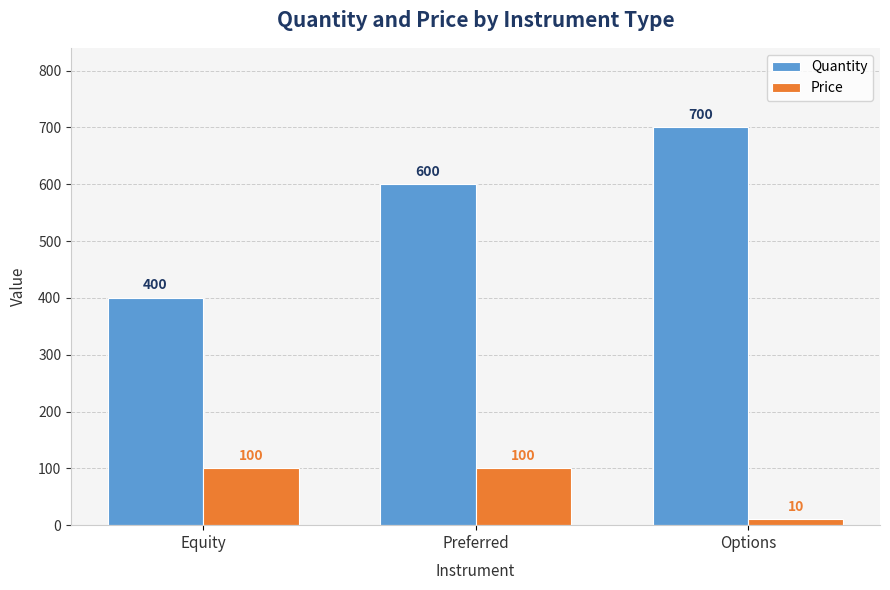

What is the total value across all series at Equity?

500